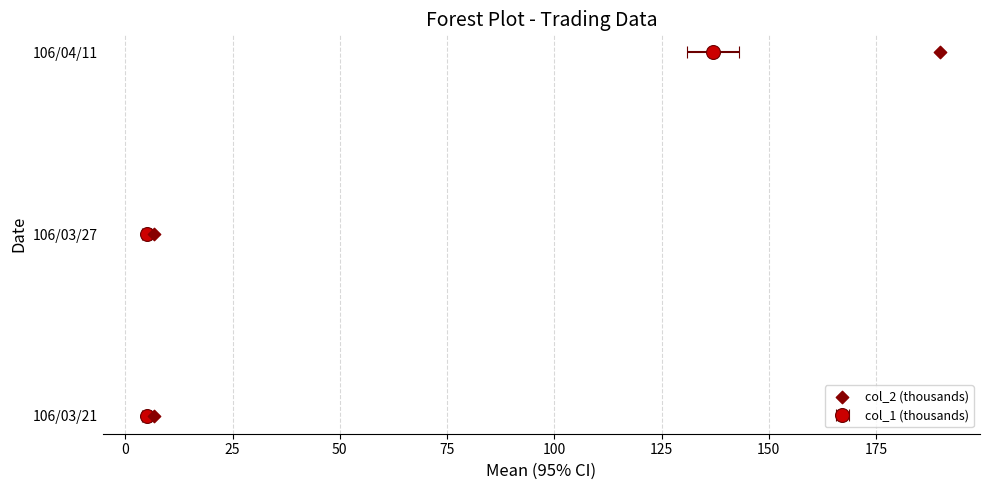

Between 25 and 0, which is larger?

25